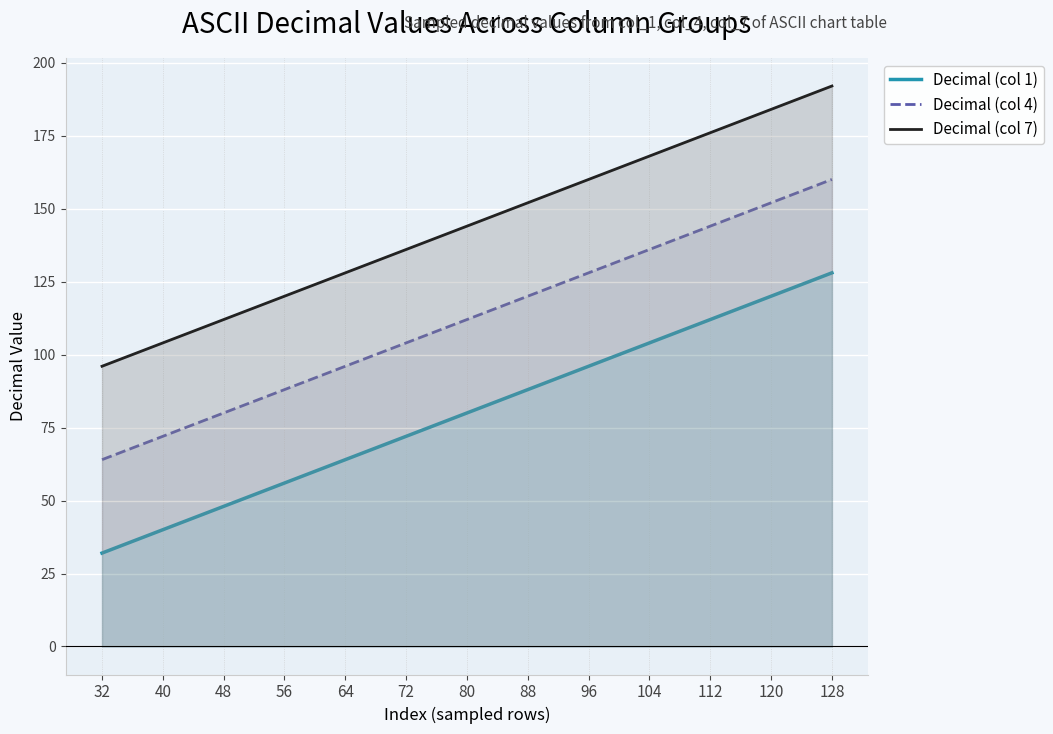

What is the difference between the highest and lowest values at 128?

64